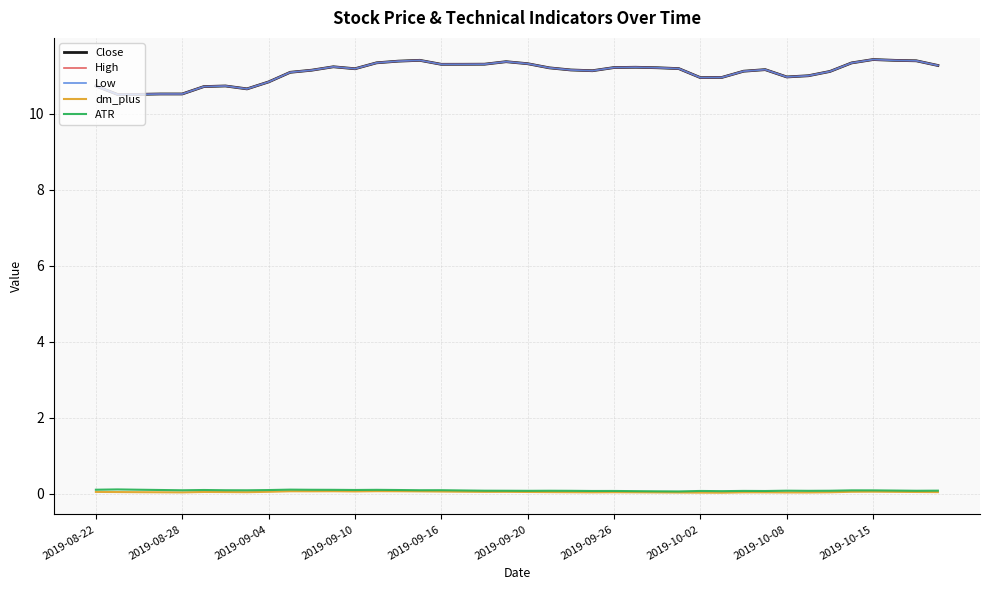

Does the chart have visible grid lines?

Yes